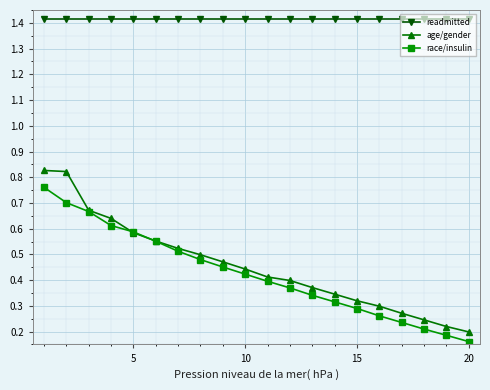

How many lines are shown in the chart?

3